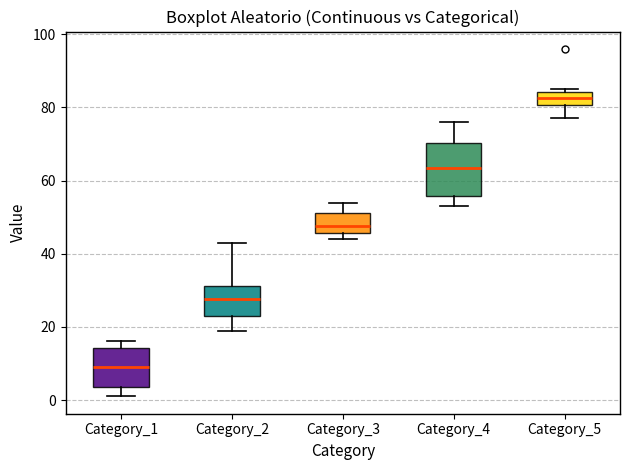

Reading left to right, transcribe this box plot: for each box, give where its median line is, the range the box spans, and where its two whiskers end, as read against the y-axis. The values are not printed on the chart, so give them approximately, as read against the axis.

Category_1: median 10, box 4 to 14, whiskers 2 to 16
Category_2: median 28, box 24 to 32, whiskers 20 to 44
Category_3: median 48, box 46 to 52, whiskers 44 to 54
Category_4: median 64, box 56 to 70, whiskers 54 to 76
Category_5: median 82, box 80 to 84, whiskers 78 to 86